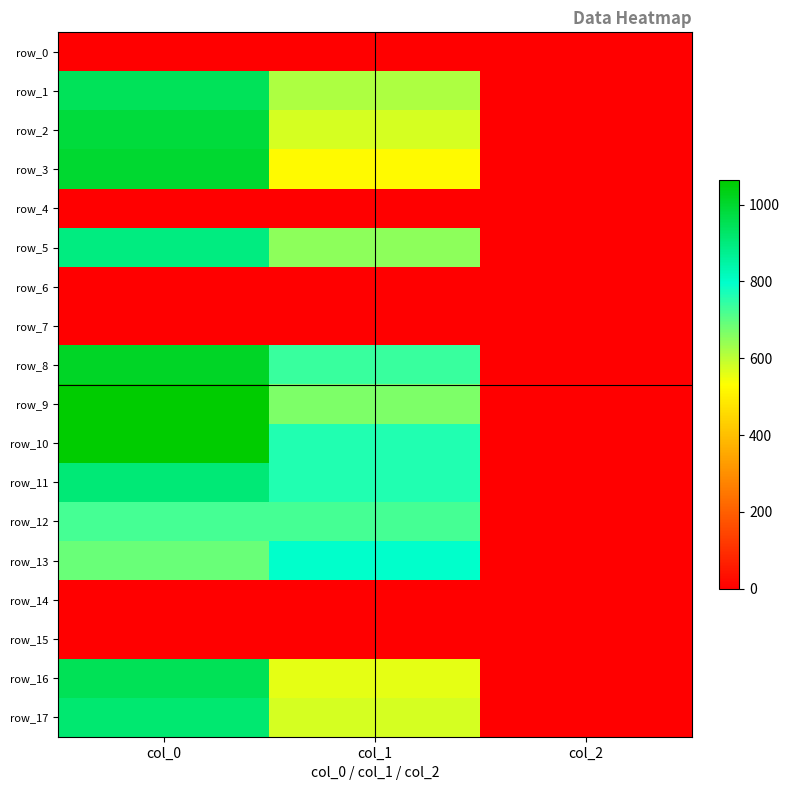

What is the sum of all row_13 values?

1485.2